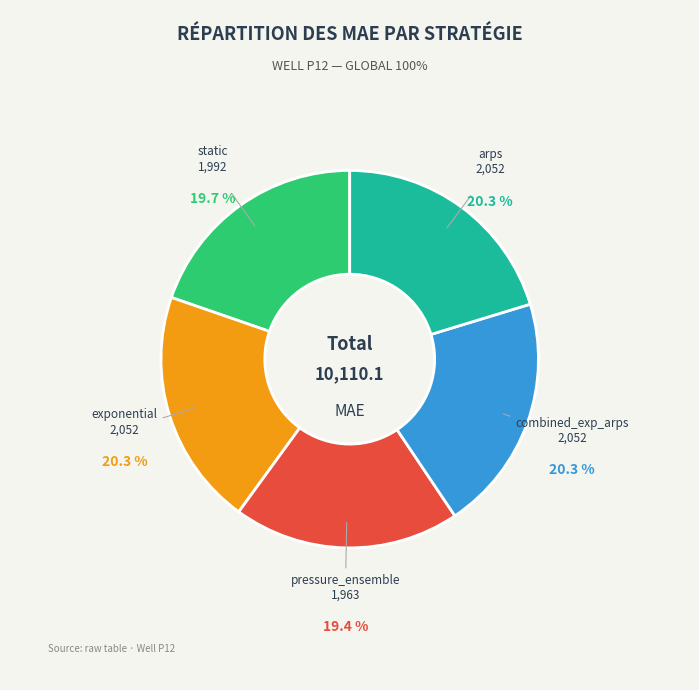

Is there a majority slice in this chart?

No